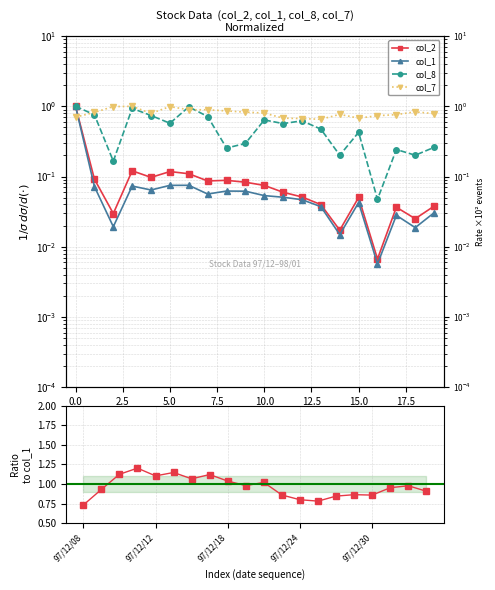

True or false: col_2 and col_1 intersect in this chart.

False